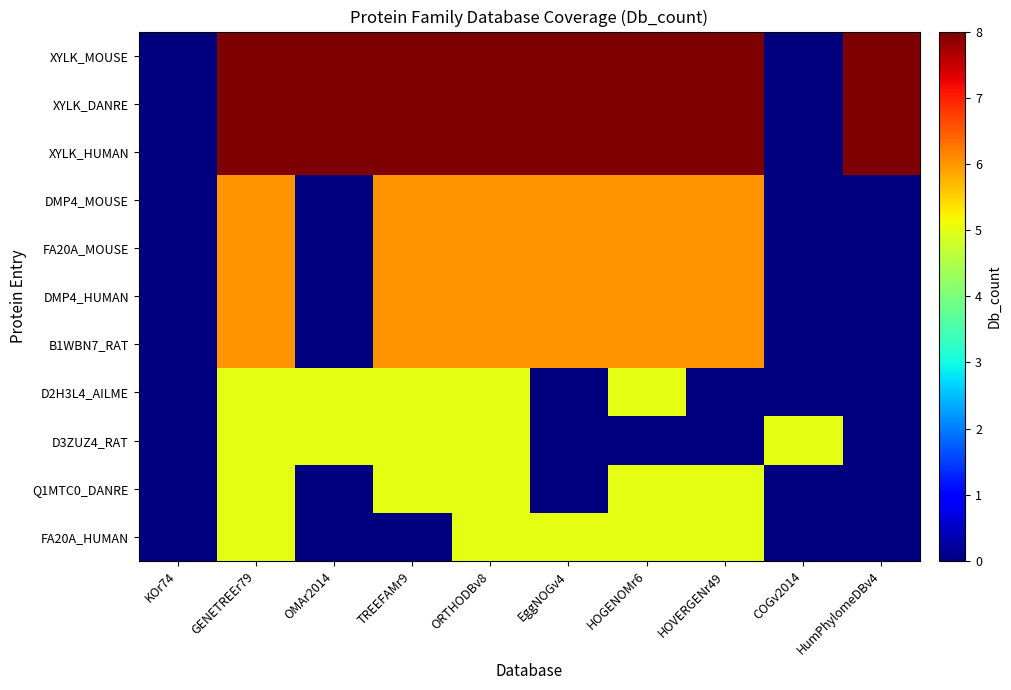

Which label corresponds to the smallest value in the chart?

KOr74